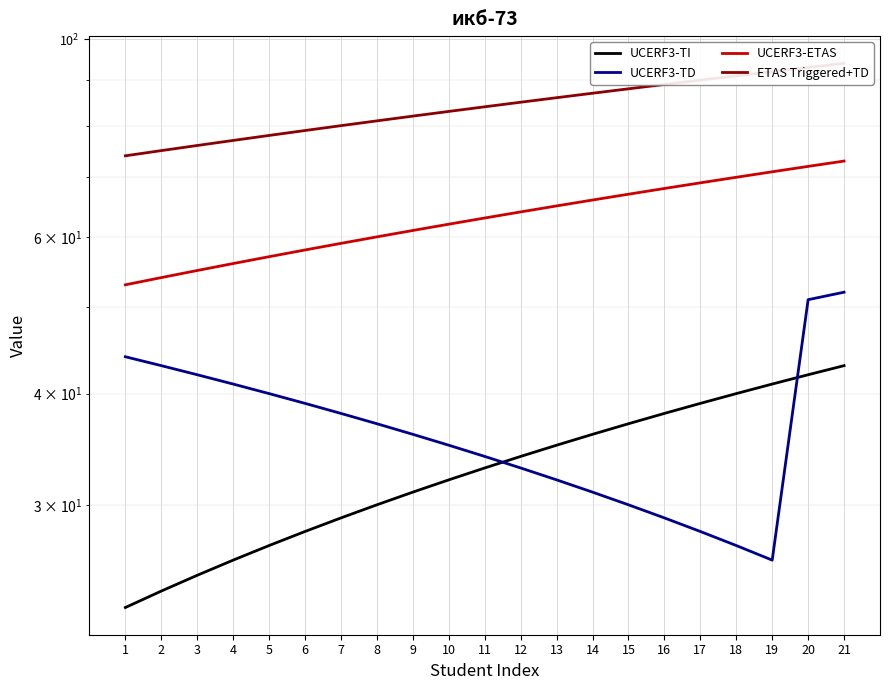

Which category has the highest value across all series?

21